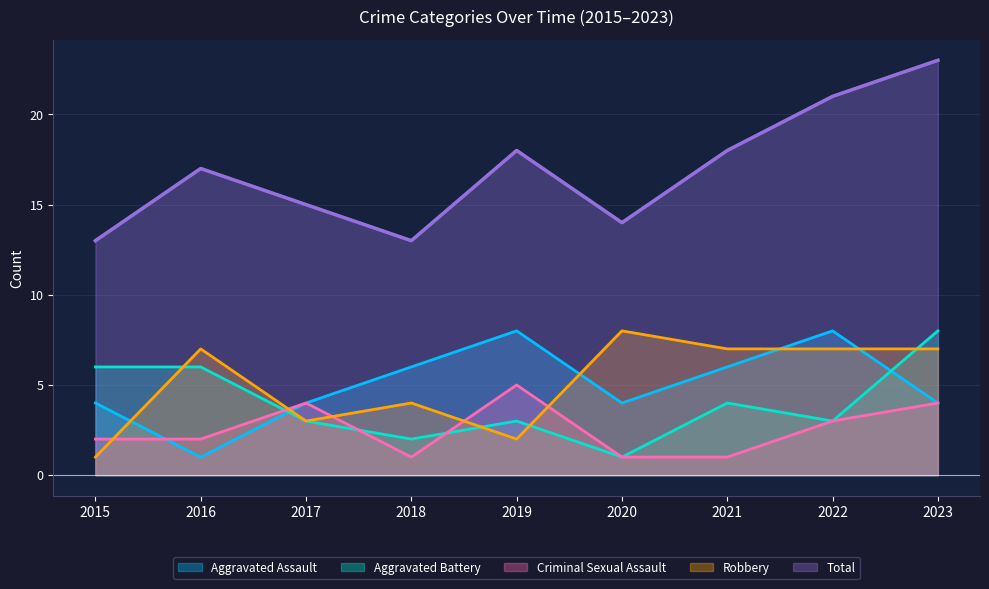

What is the minimum value shown in the chart?

1